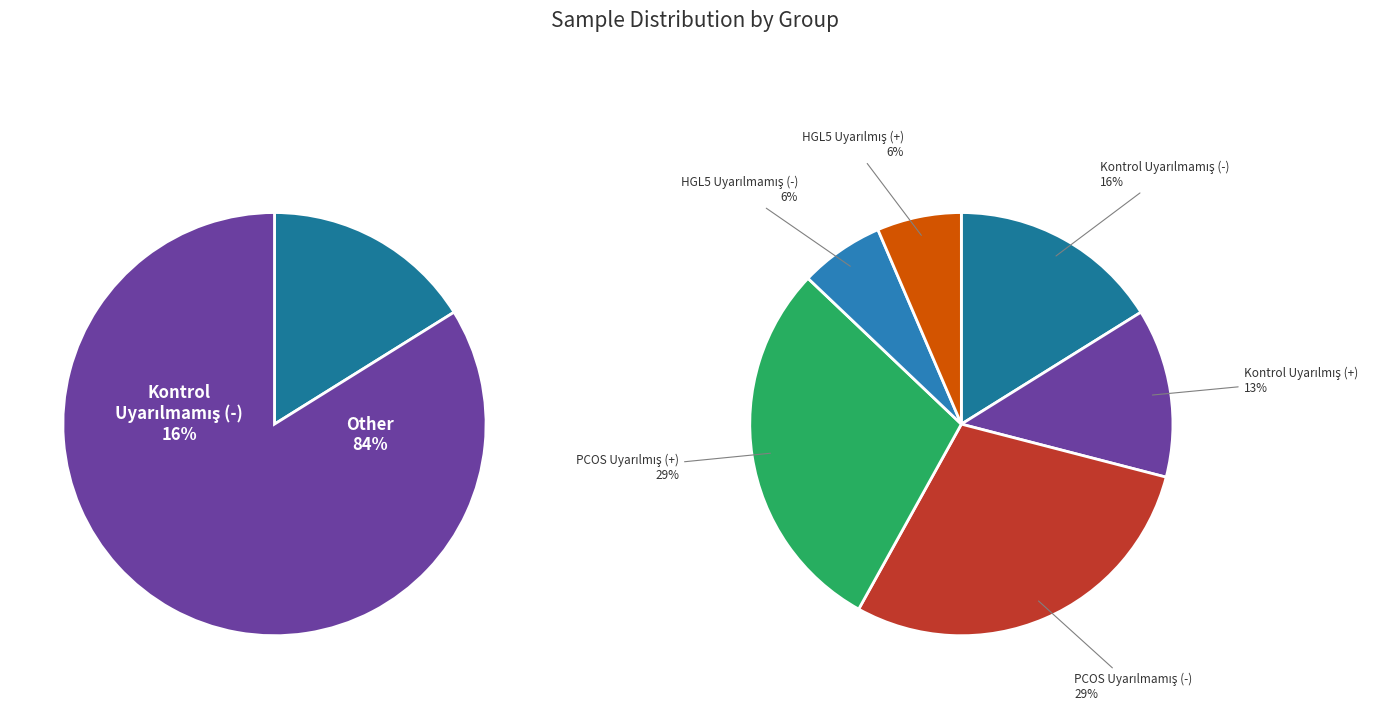

Is there any slice that represents more than half of the pie?

No